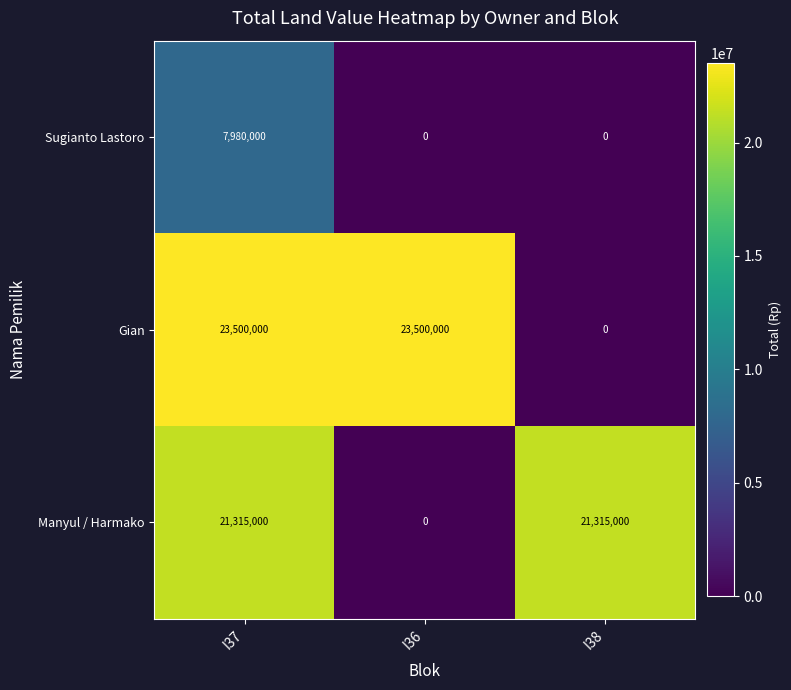

How many Gian values are between 0 and 23500000?

3